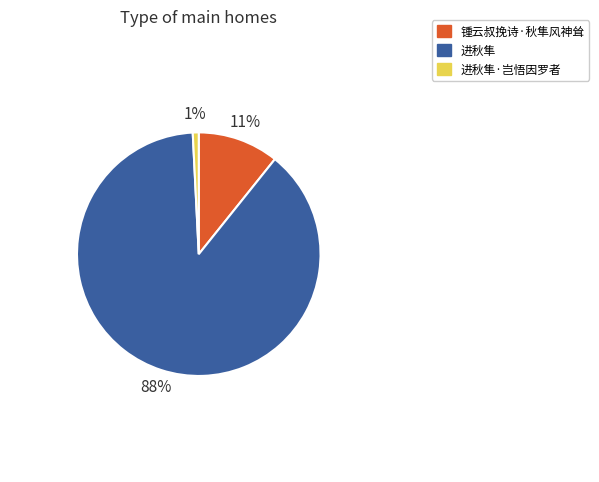

Is there a majority slice in this chart?

Yes